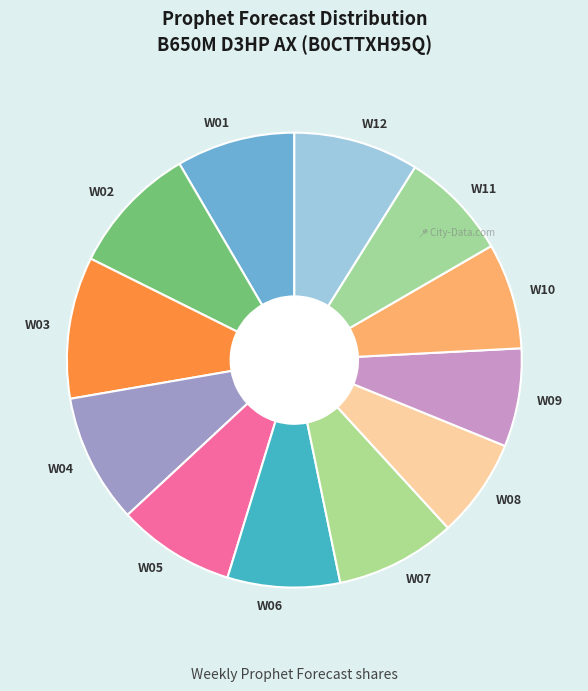

Is it true that W03 is 10% of the pie?

True